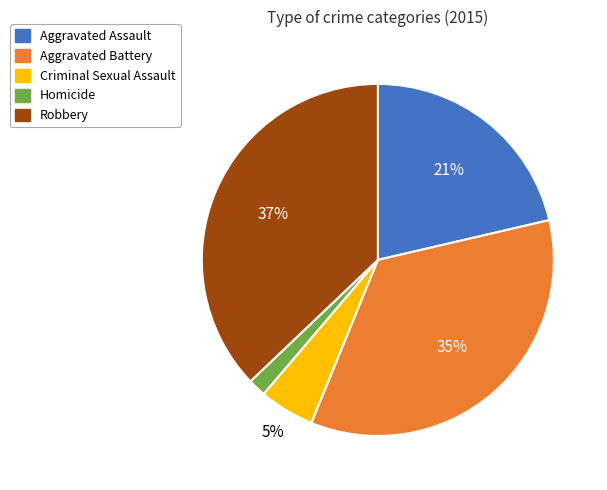

How many slices are in this pie chart?

5